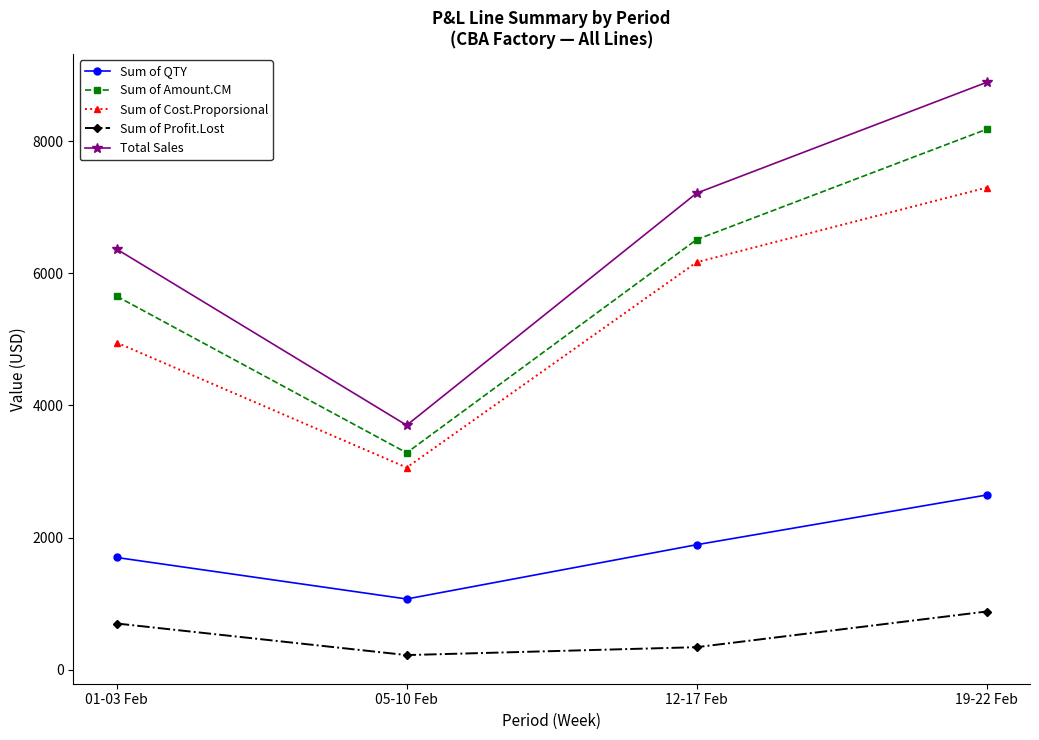

What is the smallest value displayed?

223.3